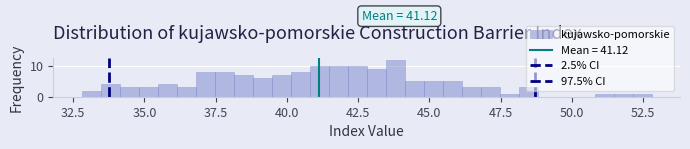

Around what value on the x-axis is the tallest bar? Give the approximate position of its centre, as read against the axis.

44.0